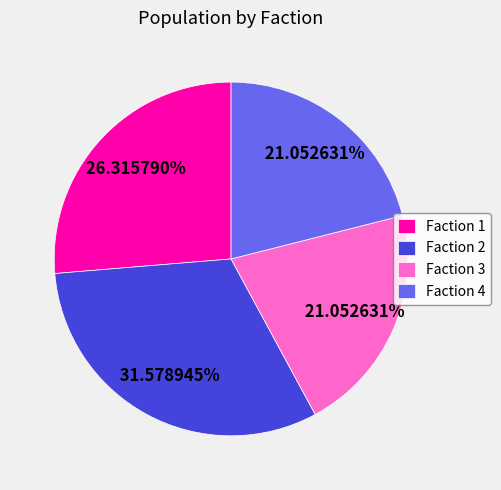

Which has a higher value, Faction 1 or Faction 4?

Faction 1